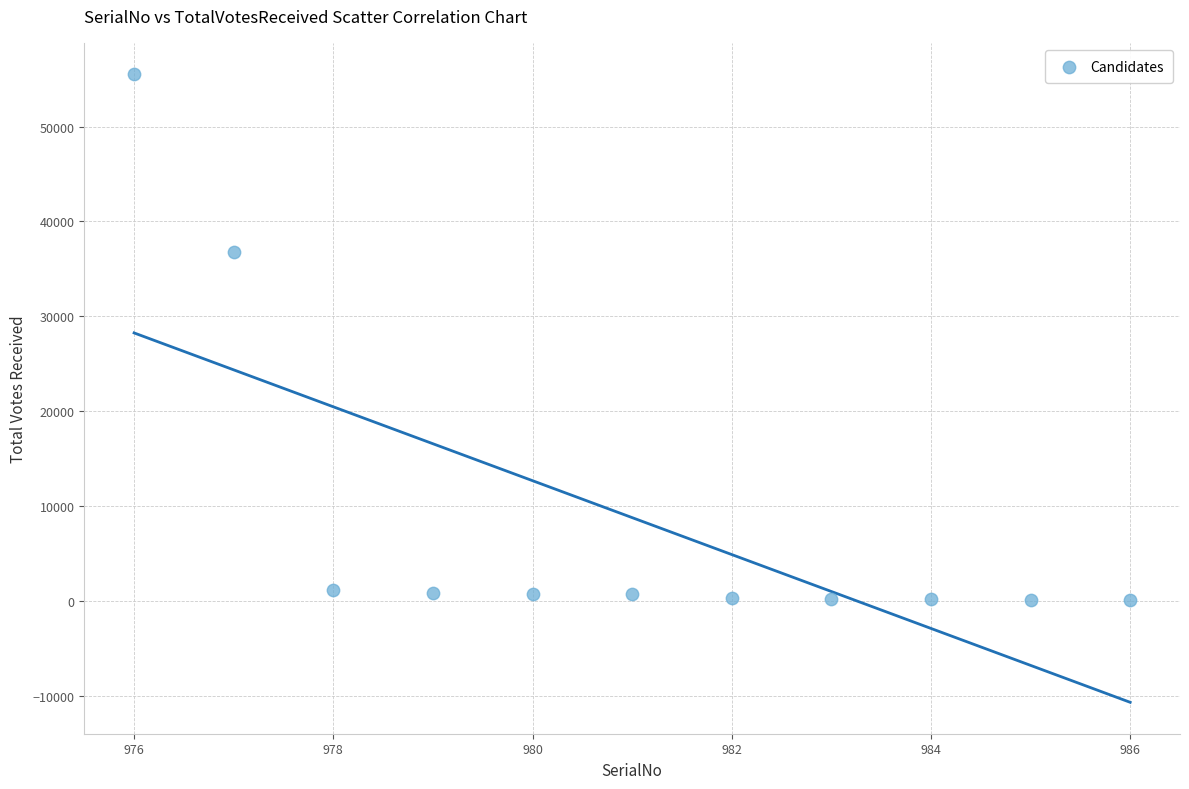

What Y value in the scatter plot is closest to 27793?

36753